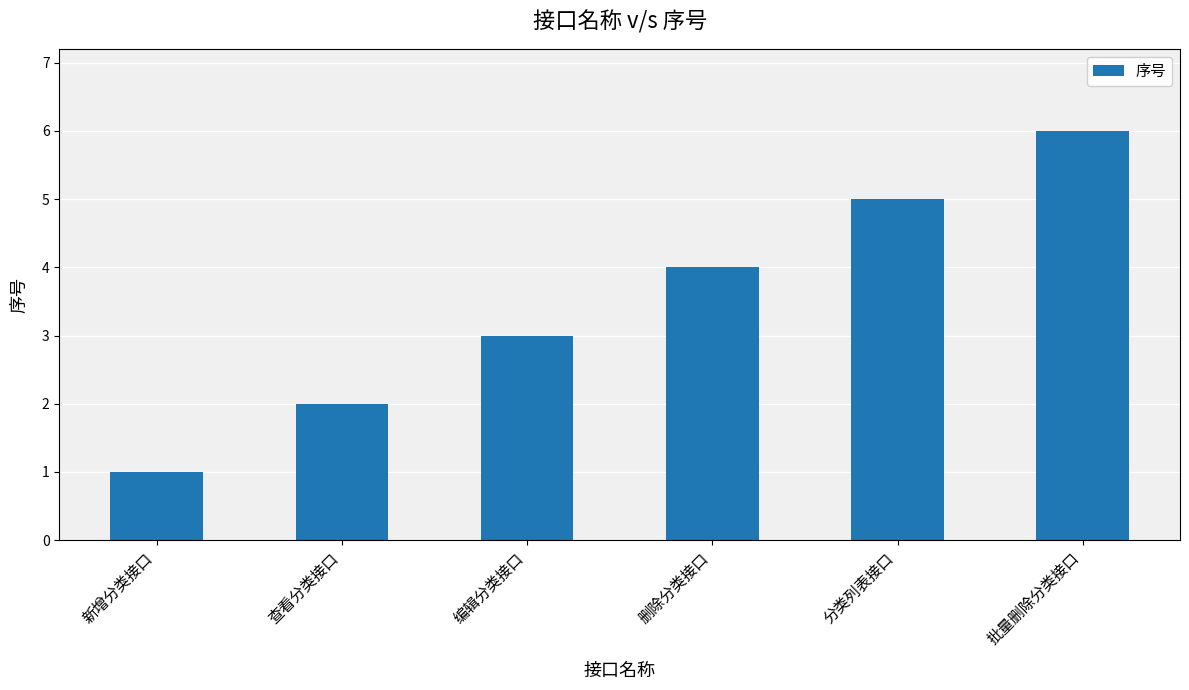

Rank the categories by value from lowest to highest.

新增分类接口, 查看分类接口, 编辑分类接口, 删除分类接口, 分类列表接口, 批量删除分类接口